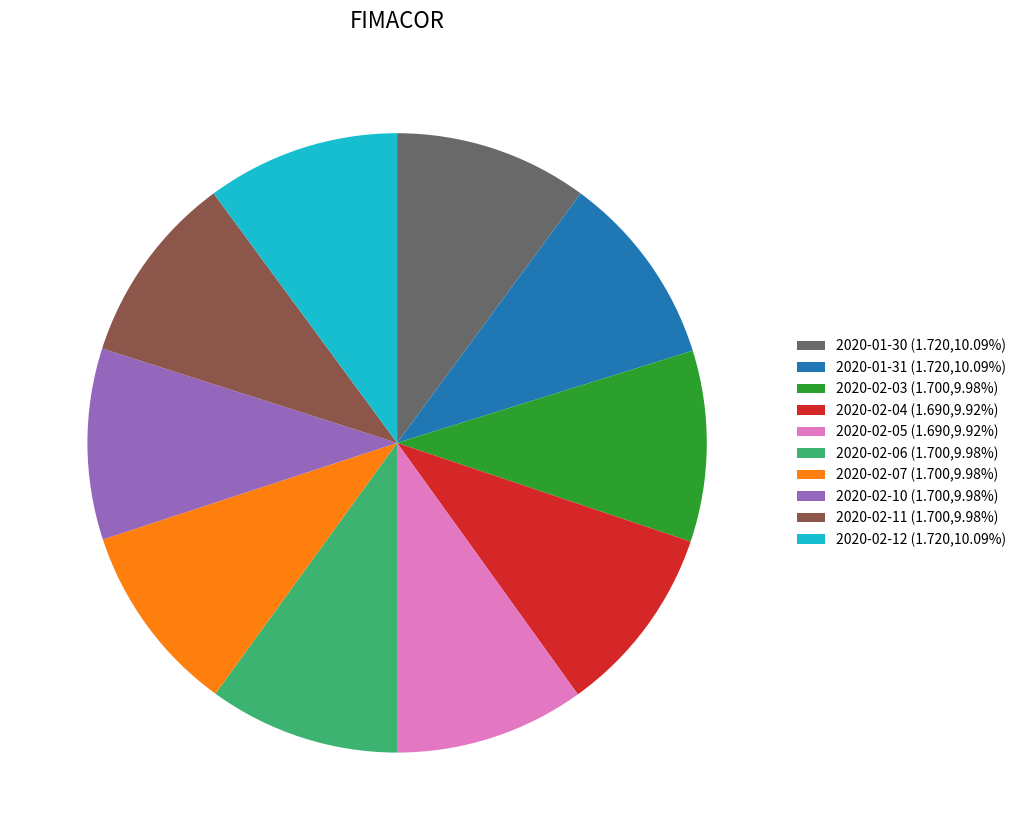

Does 2020-02-10 account for over 50% of the chart?

No